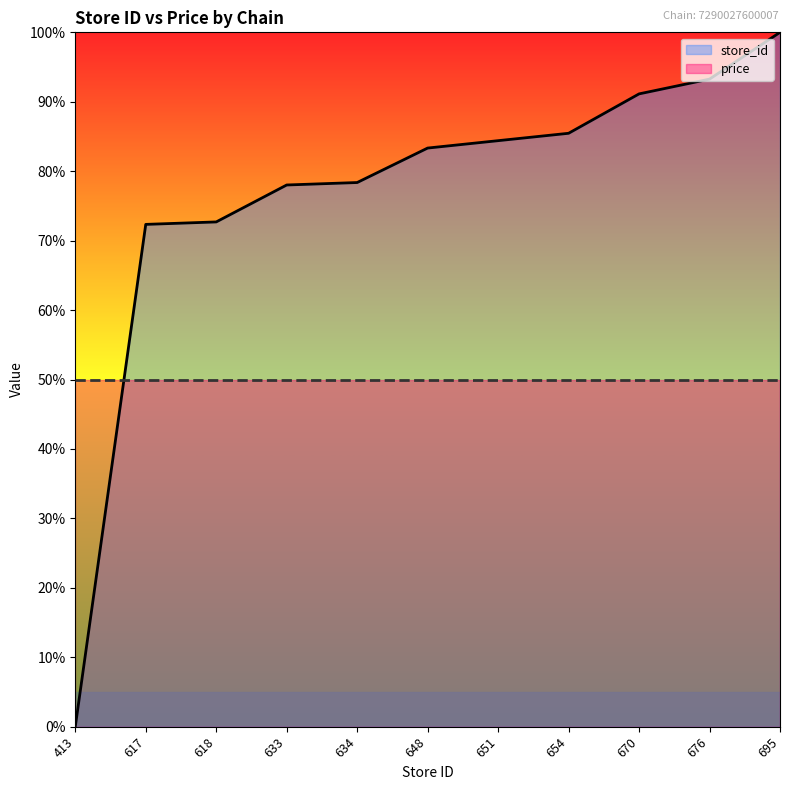

True or false: the data shows 1.0 at 695.

True